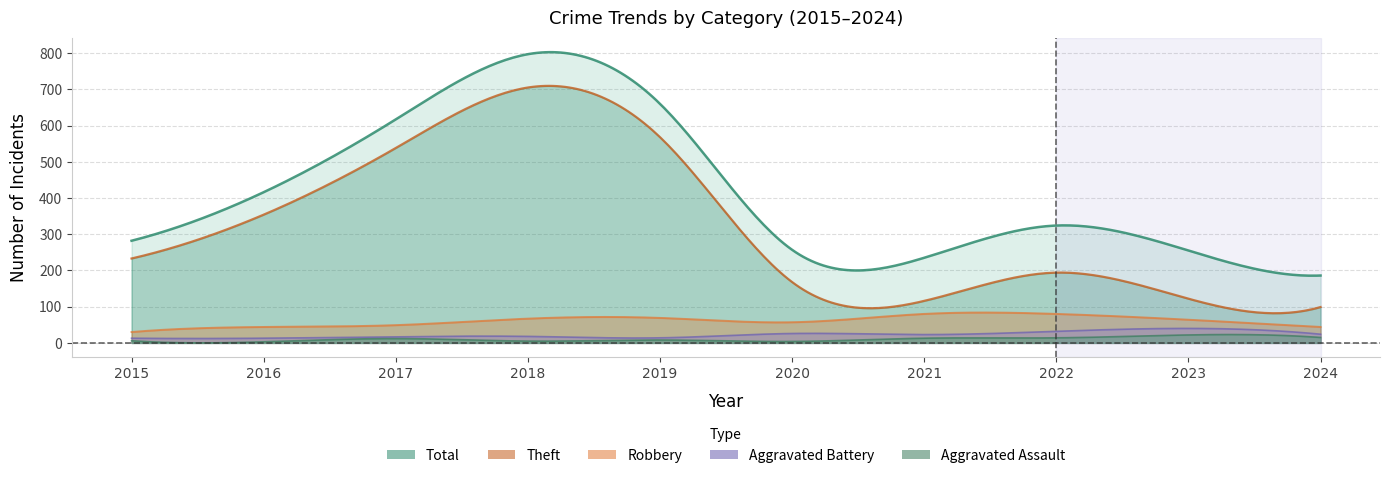

How many data points does each series have?

10